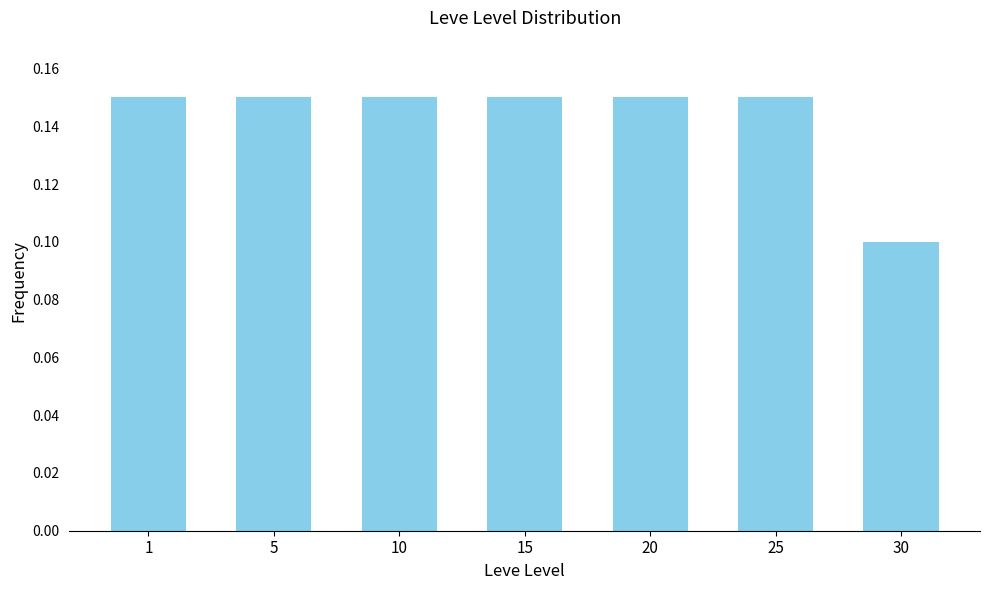

Between 10 and 30, which is larger?

10